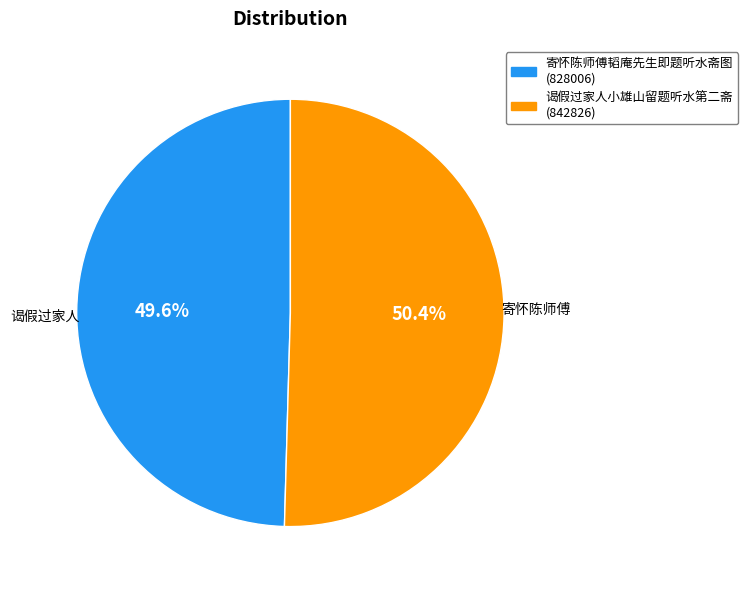

To the nearest percent, what is the combined percentage of 寄怀陈师傅韬庵先生即题听水斋图 and 谒假过家人小雄山留题听水第二斋?

100%